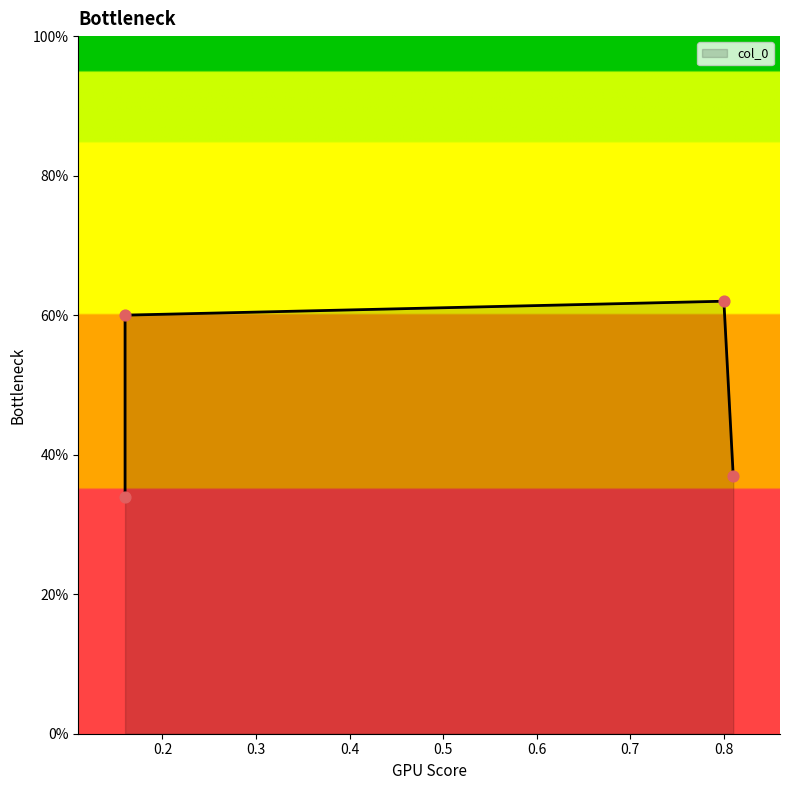

Which has a higher value, 0.16 or 0.8?

0.8